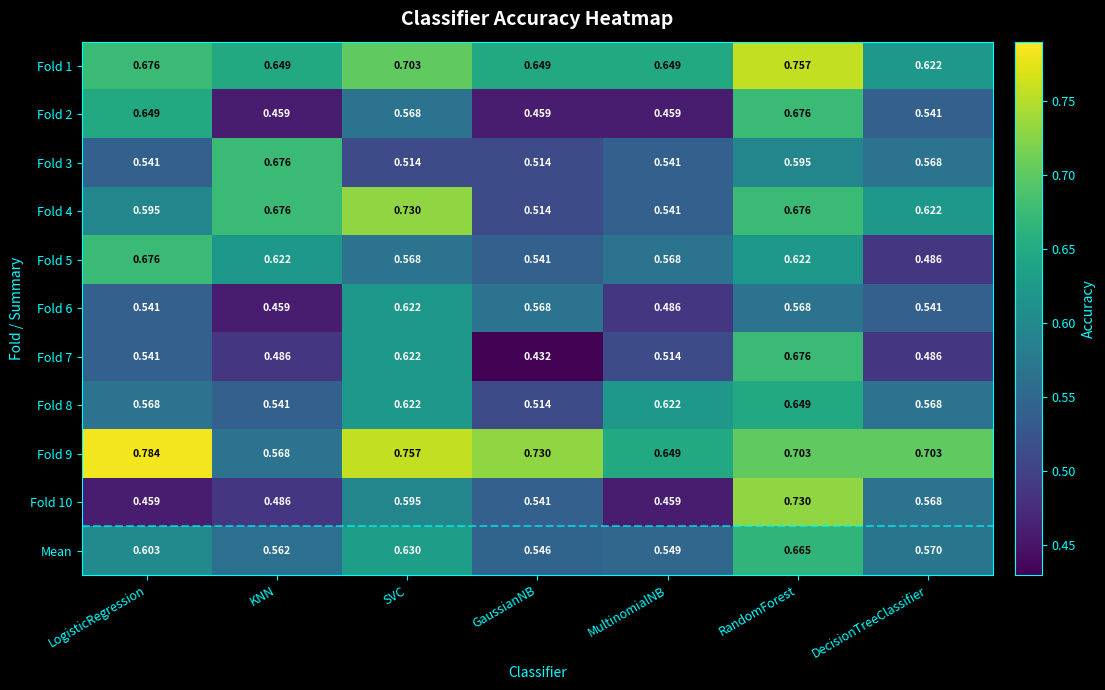

Which category has the lowest value in the Fold 1 series?

DecisionTreeClassifier